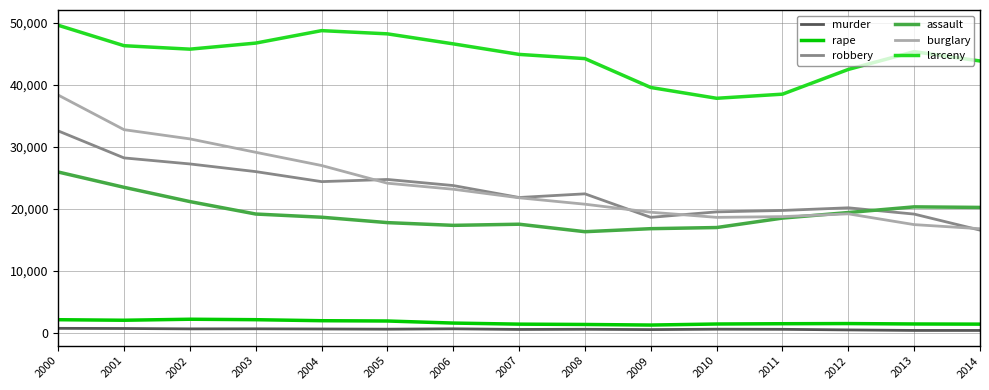

What is the total value across all series at 2003?

123656